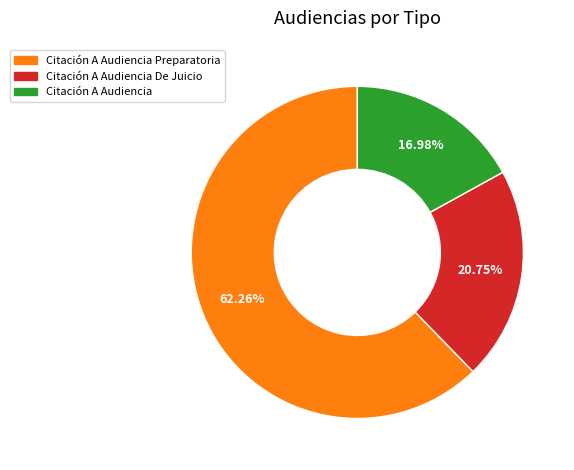

To the nearest percent, what is the difference between the largest and smallest slice percentages?

45%